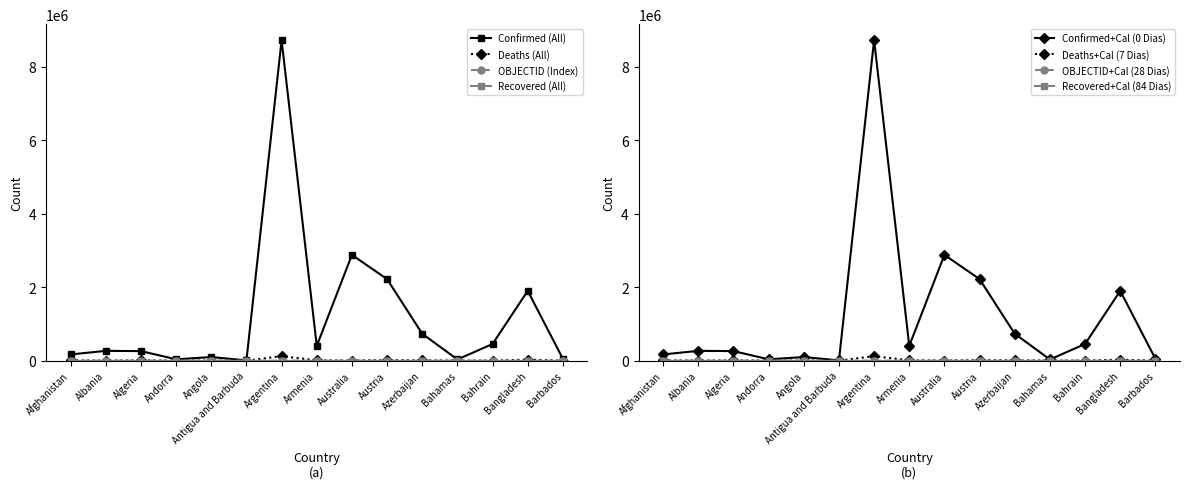

Which series has the largest total across all categories?

Confirmed